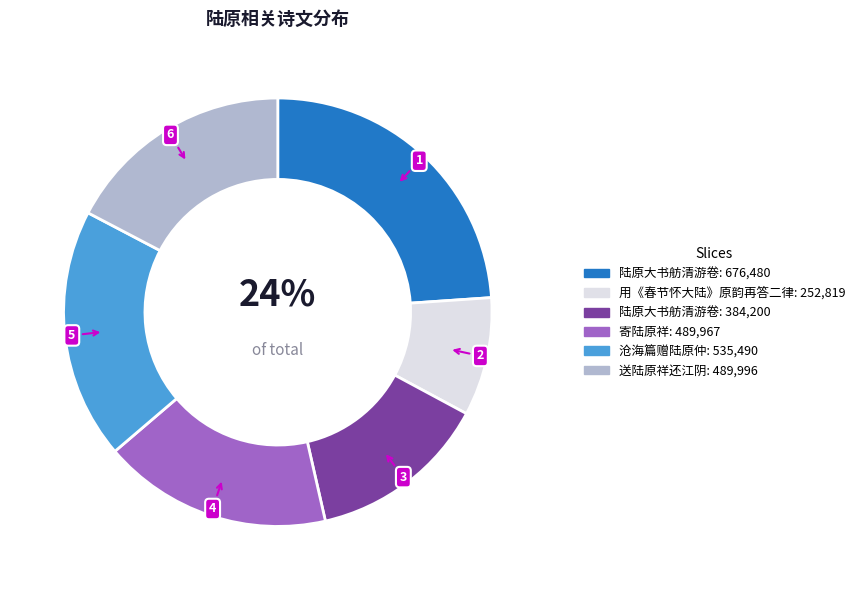

To the nearest percent, what is the average slice percentage?

17%